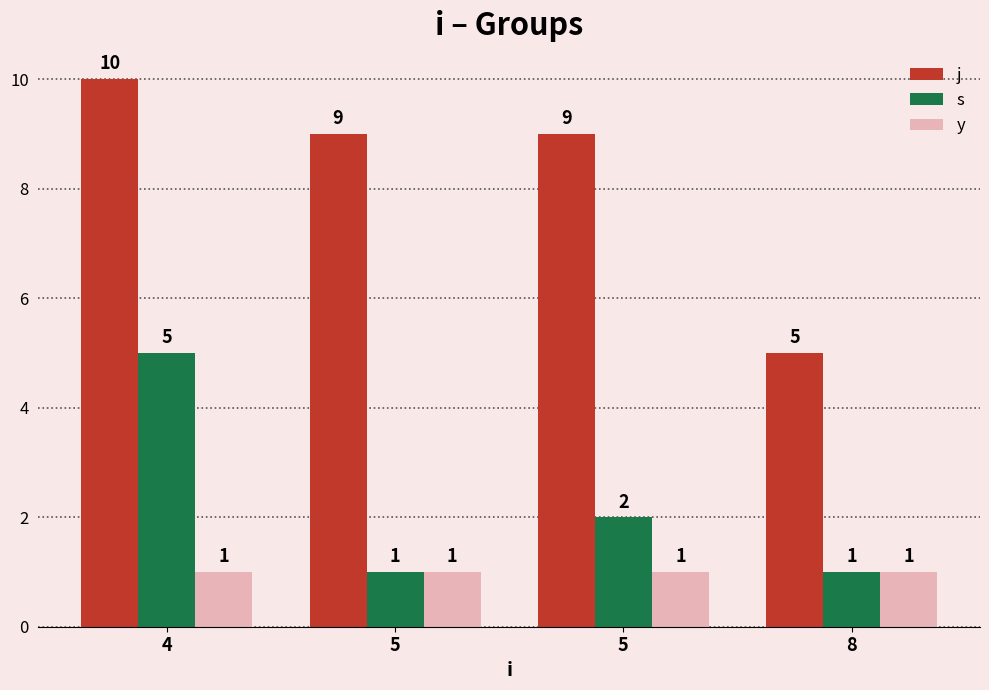

True or false: s has a value of 2 at 5.

False